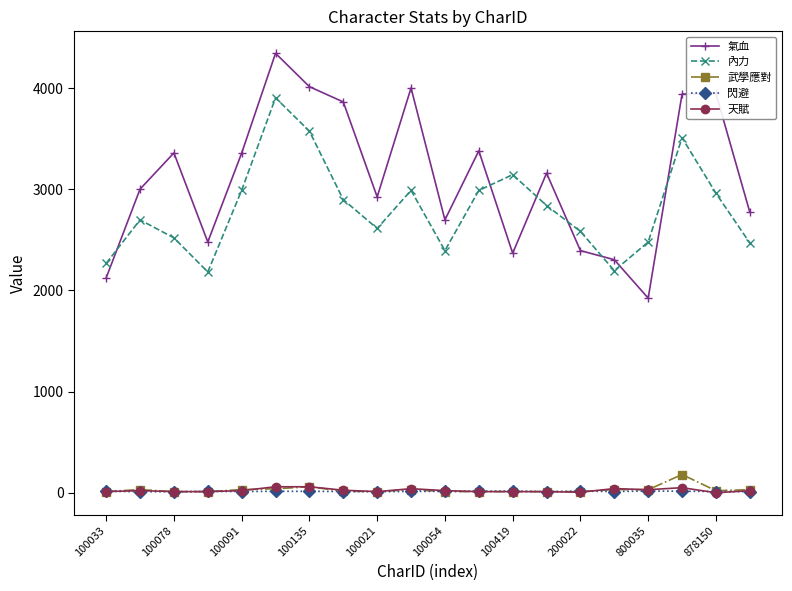

Which series has the largest total across all categories?

氣血